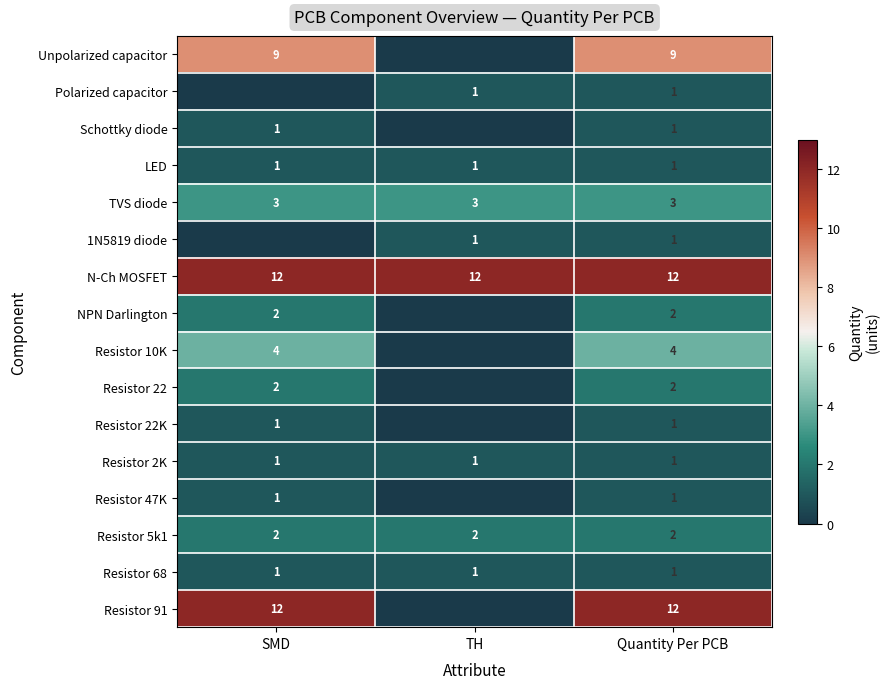

Is the value of Resistor 5k1 at Quantity Per PCB greater than the value of Resistor 22K at Quantity Per PCB?

Yes